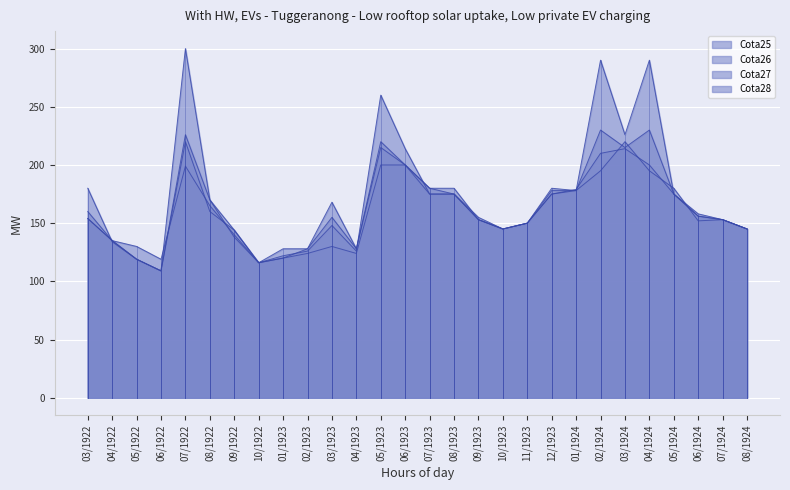

Between 07/1922 and 08/1923, which series saw the biggest shift?

Cota28